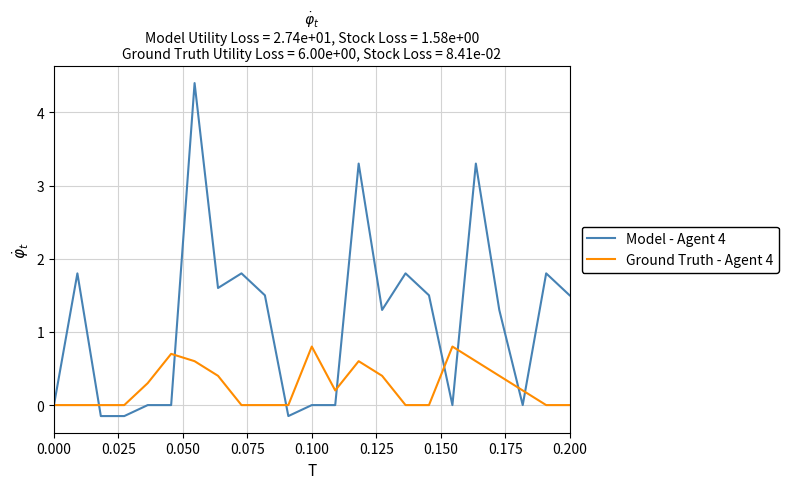

Which series has the widest spread of values?

Model - Agent 4